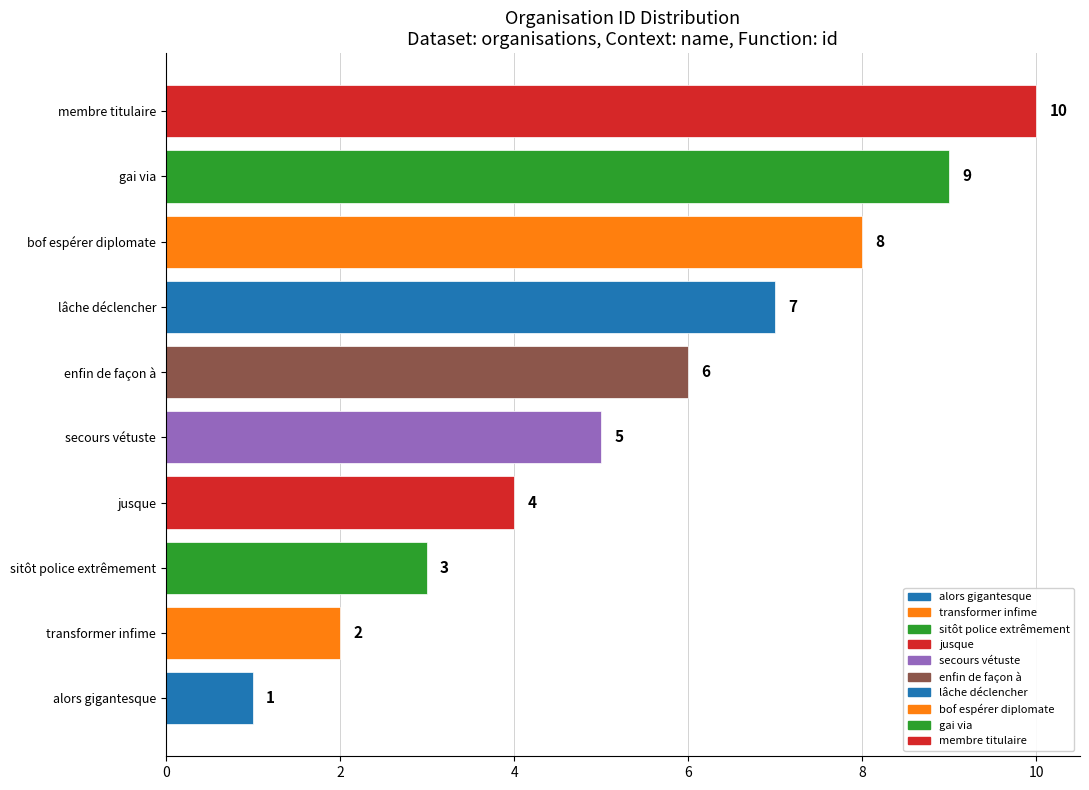

The value at lâche déclencher is 7. True or false?

True